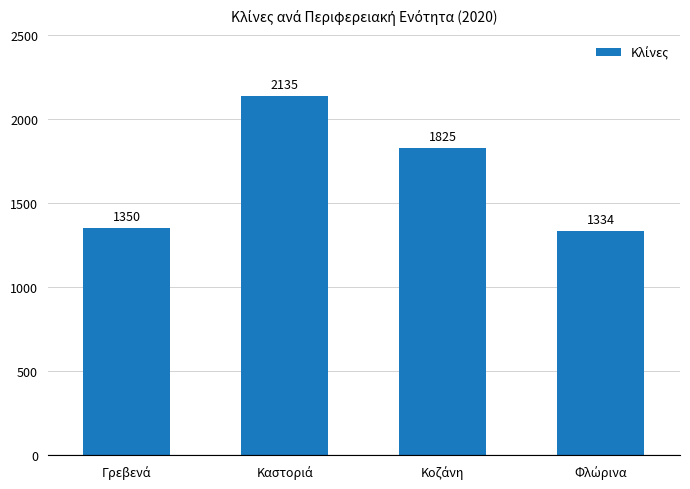

What is the value of the 1st bar from the left?

1350